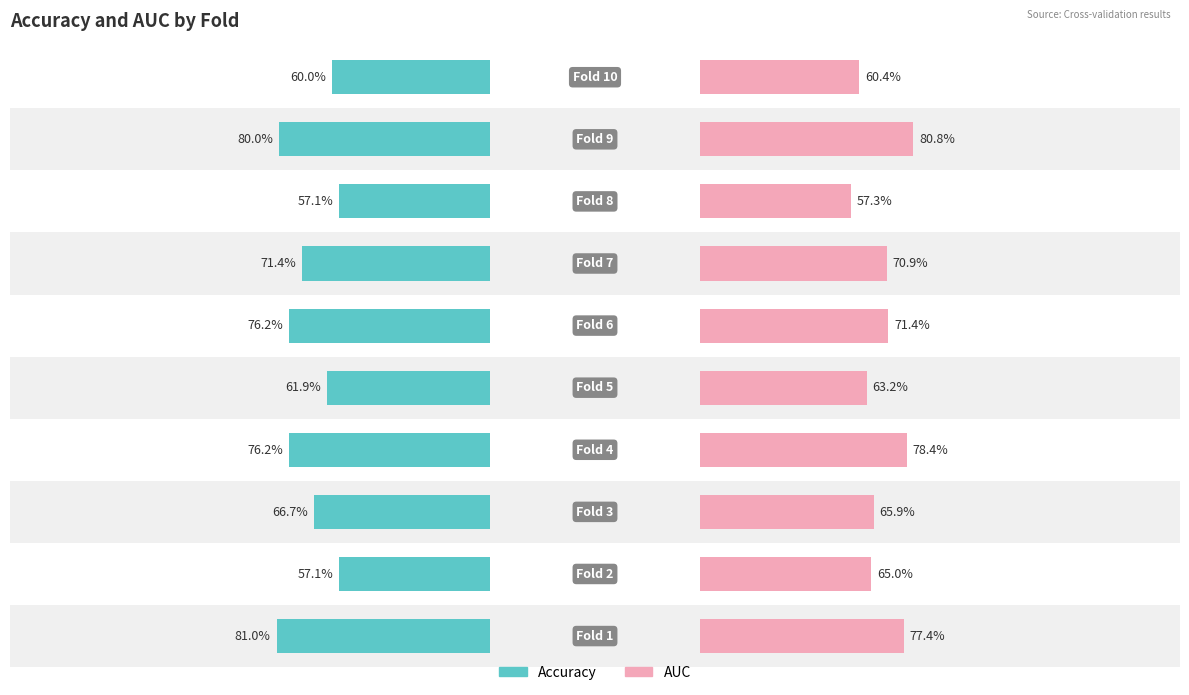

What are all the series names shown in the legend?

accuracy, auc